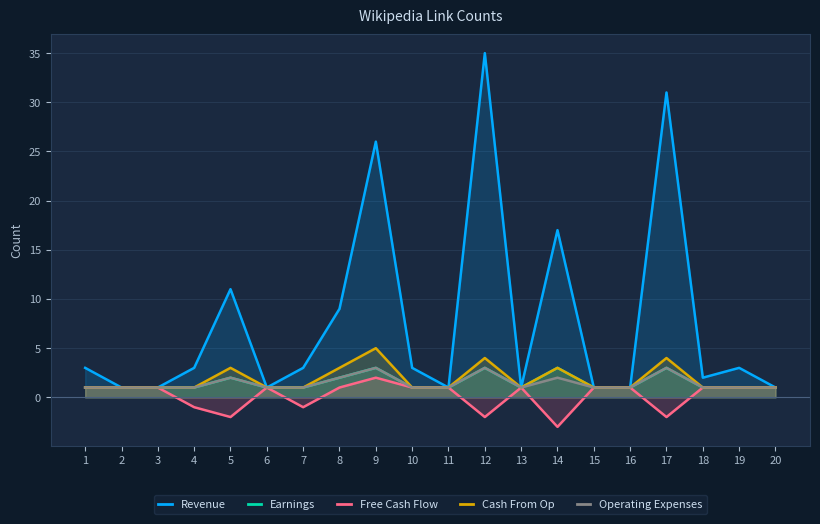

At which category does Cash From Op reach its first local peak?

5